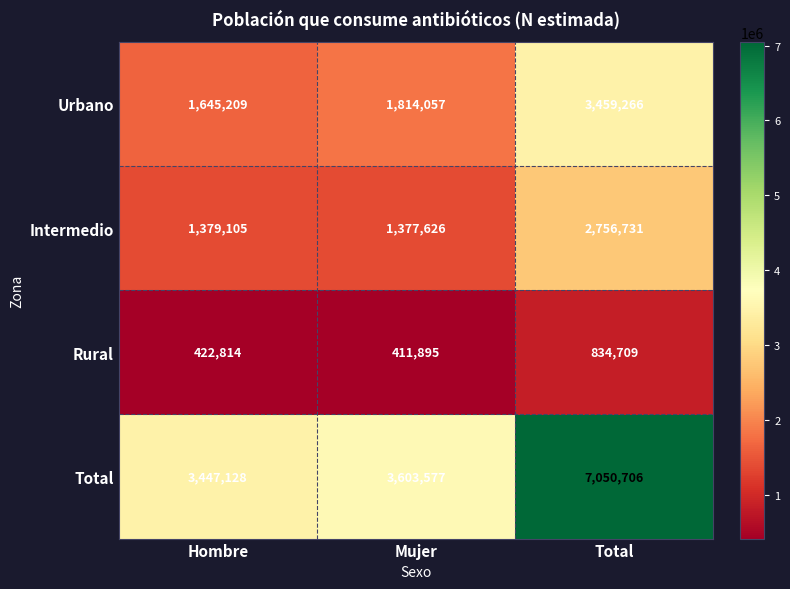

At which label is Total closest to 5248917?

Mujer